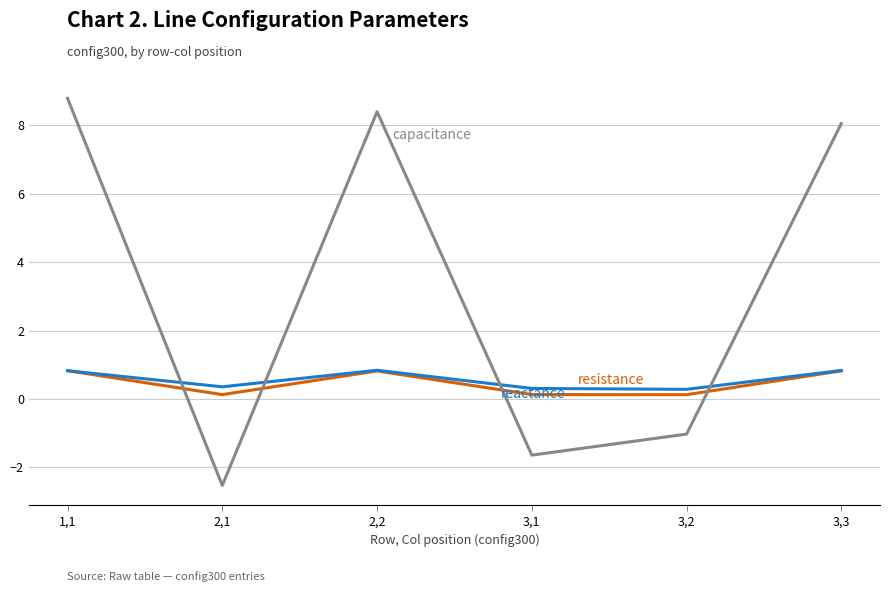

What is the total value across all series at 1,1?

10.5